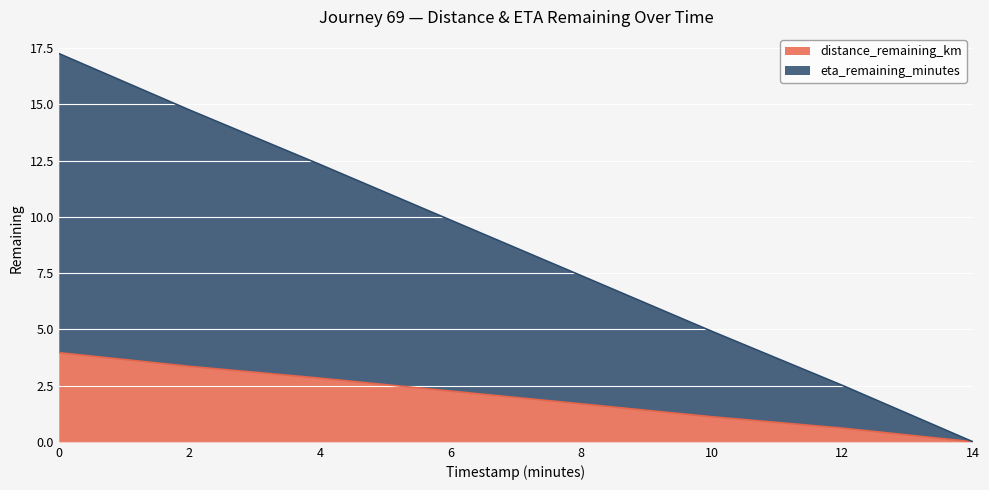

Rank the series at 8.0 from lowest to highest value.

distance_remaining_km, eta_remaining_minutes